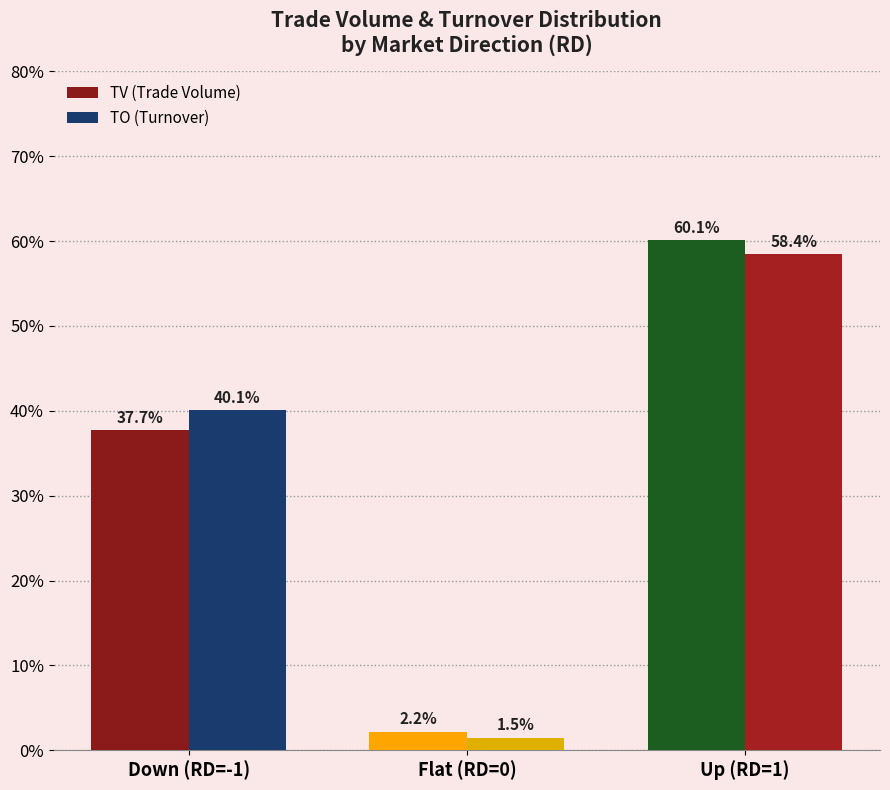

What is the sum of all TO (Turnover) values?

100.0